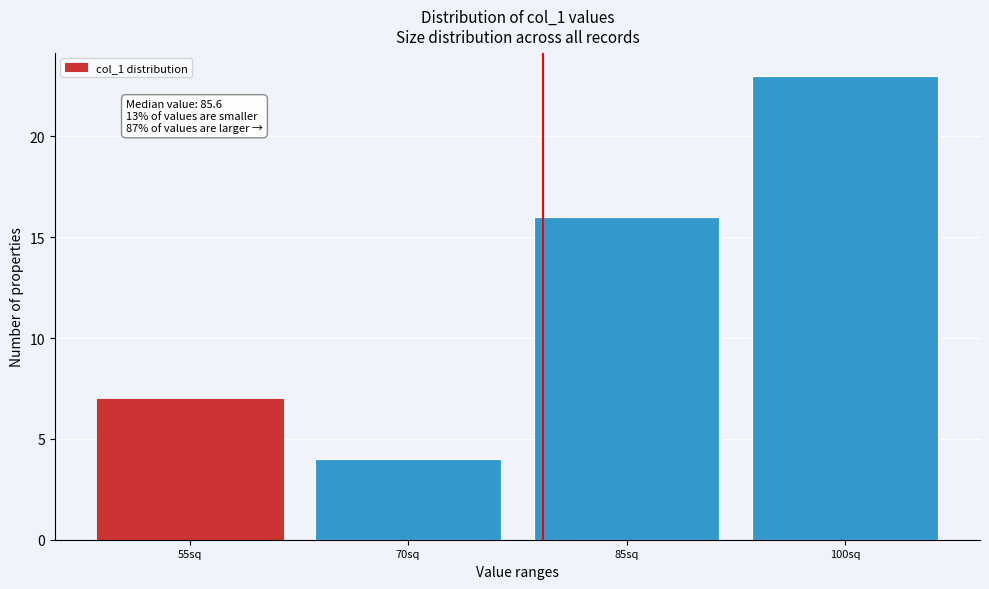

Reading right to left, extract all data points from this chart.

23	16	4	7